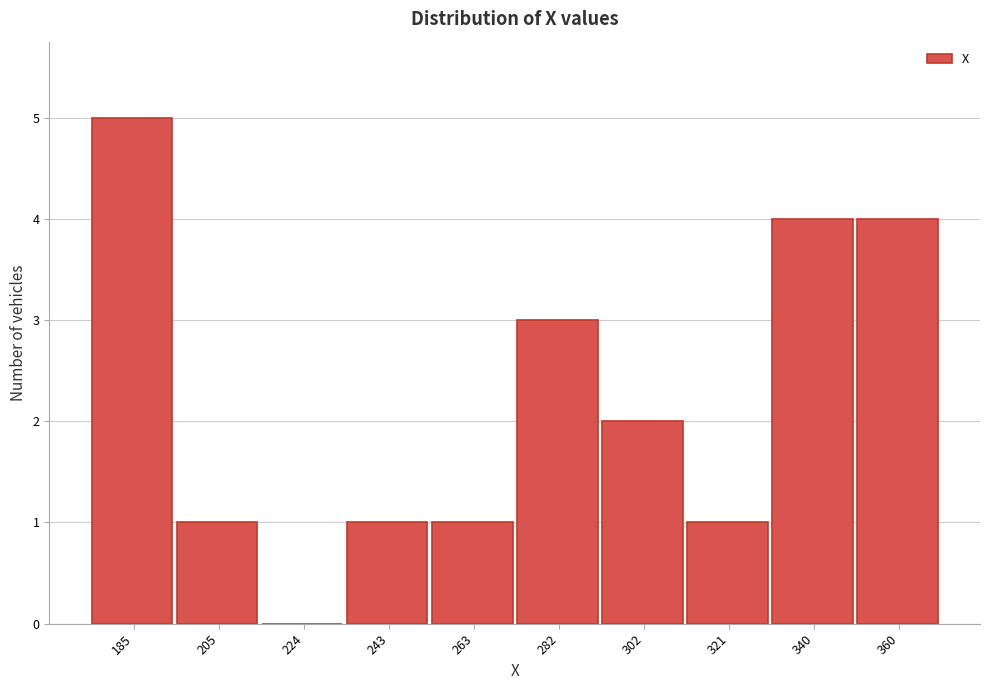

Reading left to right, transcribe this chart: for each bar, give the range it covers on the x-axis and its height. Neither the bar edges nor the heights are printed on the chart, so give them approximately, as read against the axes.

176 to 194: 5
194 to 214: 1
214 to 234: 0
234 to 254: 1
254 to 272: 1
272 to 292: 3
292 to 312: 2
312 to 330: 1
330 to 350: 4
350 to 370: 4